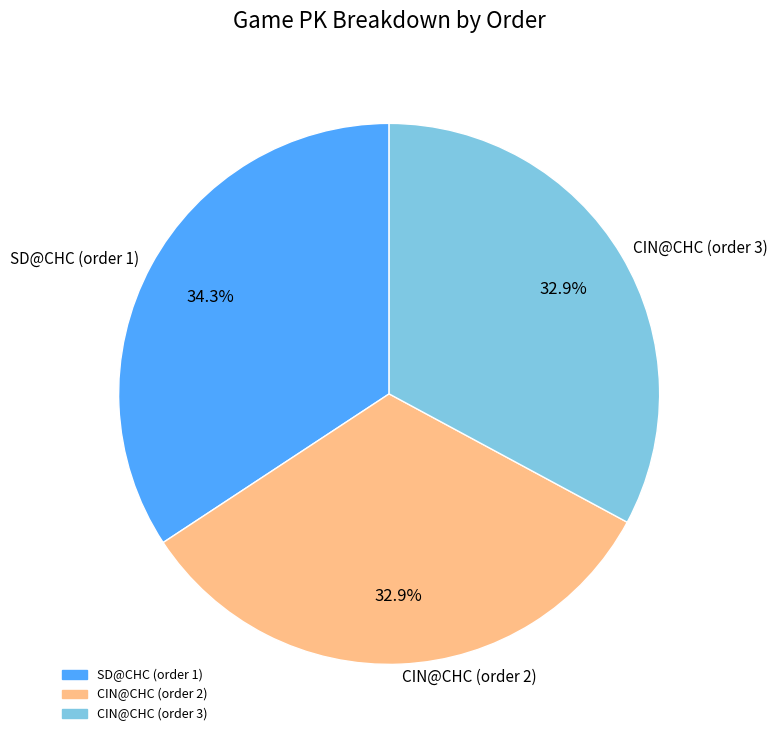

Which slice is the largest?

SD@CHC (order 1)